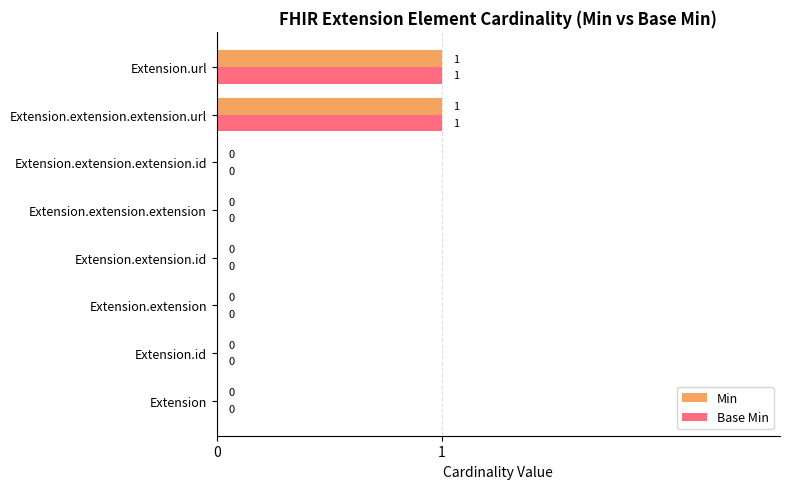

How many Min values are between 0 and 1?

8